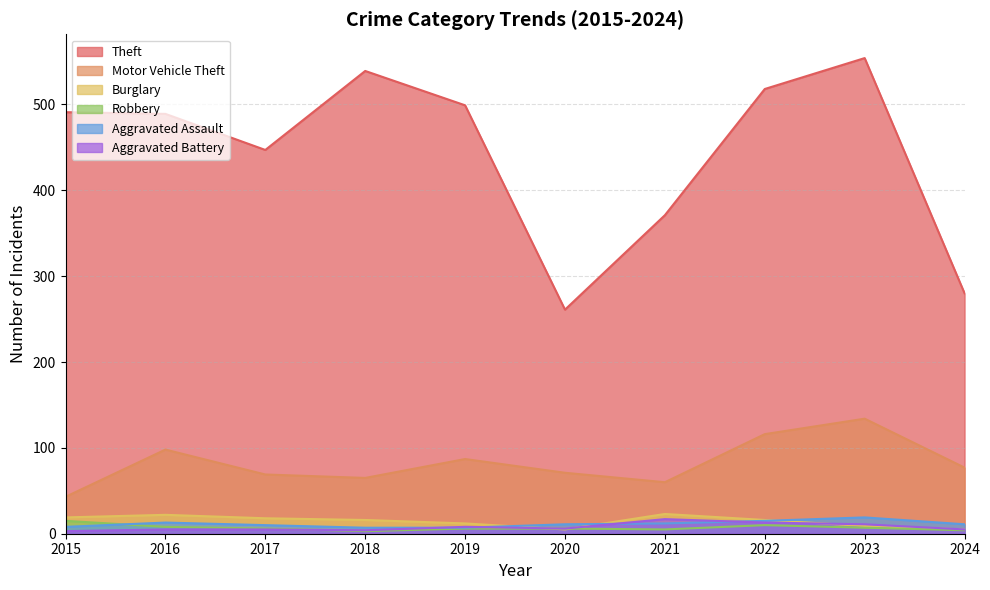

Which label corresponds to the largest value in the chart?

2023